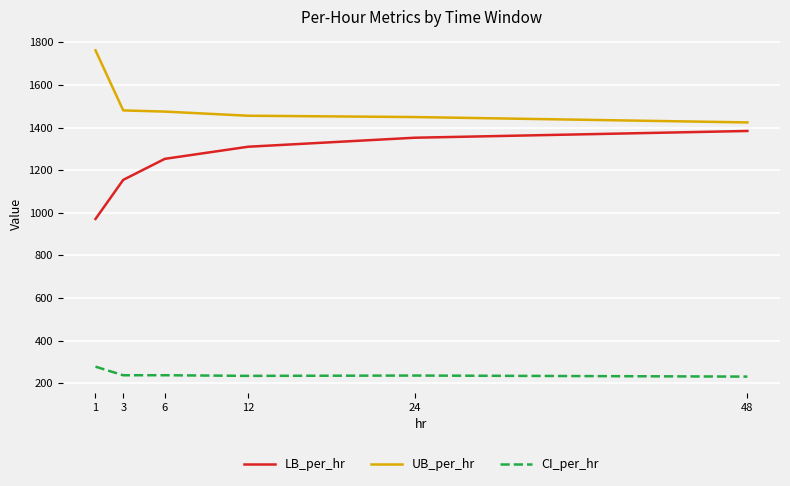

Where does the CI_per_hr series first go above 236?

1